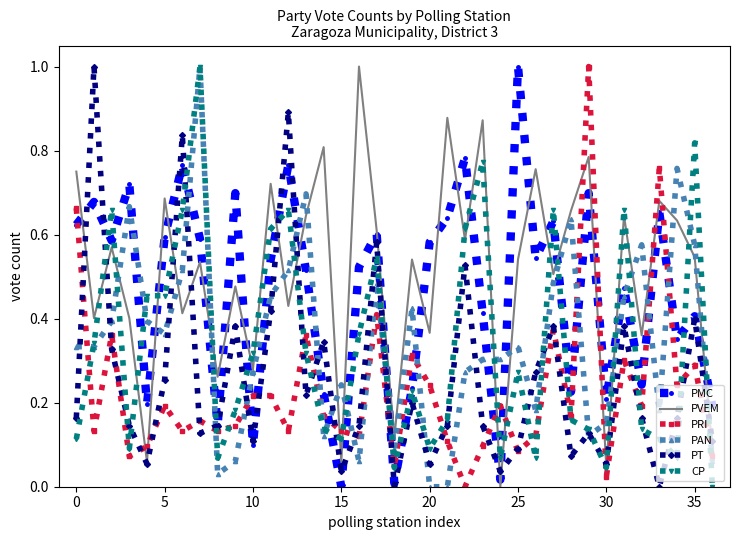

What is the highest value of the CP series?

1.0